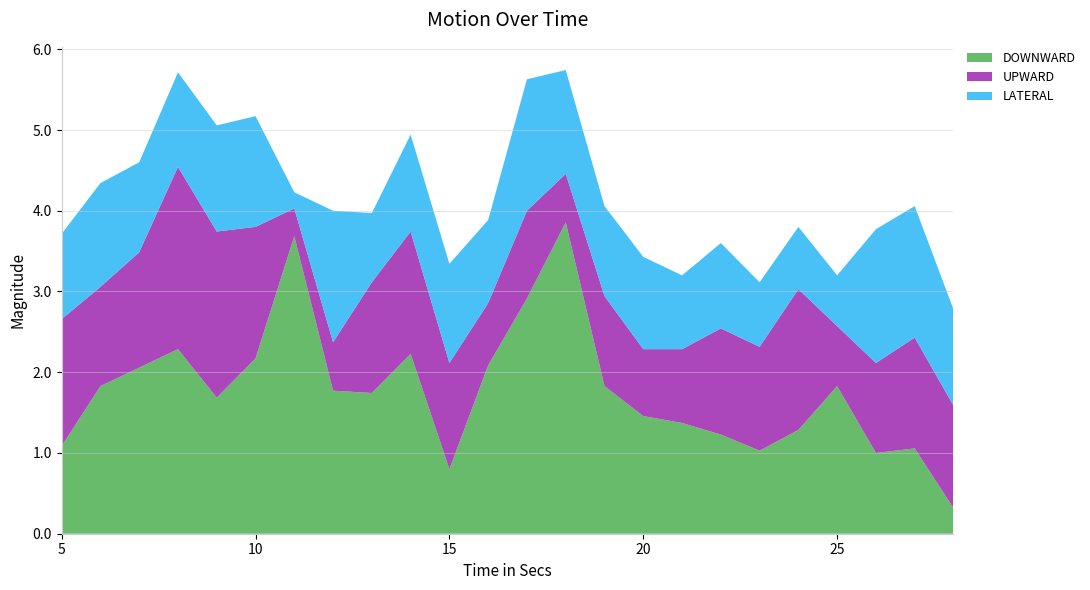

Reading right to left, what are all the values shown in this chart?

DOWNWARD: 0.3	1.1	1.0	1.8	1.3	1.0	1.2	1.4	1.5	1.8	3.9	2.9	2.1	0.8	2.2	1.7	1.8	3.7	2.2	1.7	2.3	2.1	1.8	1.1
UPWARD: 1.3	1.4	1.1	0.7	1.7	1.3	1.3	0.9	0.8	1.1	0.6	1.1	0.8	1.3	1.5	1.4	0.6	0.3	1.6	2.1	2.3	1.4	1.2	1.6
LATERAL: 1.2	1.6	1.7	0.6	0.8	0.8	1.1	0.9	1.1	1.1	1.3	1.6	1.0	1.2	1.2	0.9	1.6	0.2	1.4	1.3	1.2	1.1	1.3	1.1